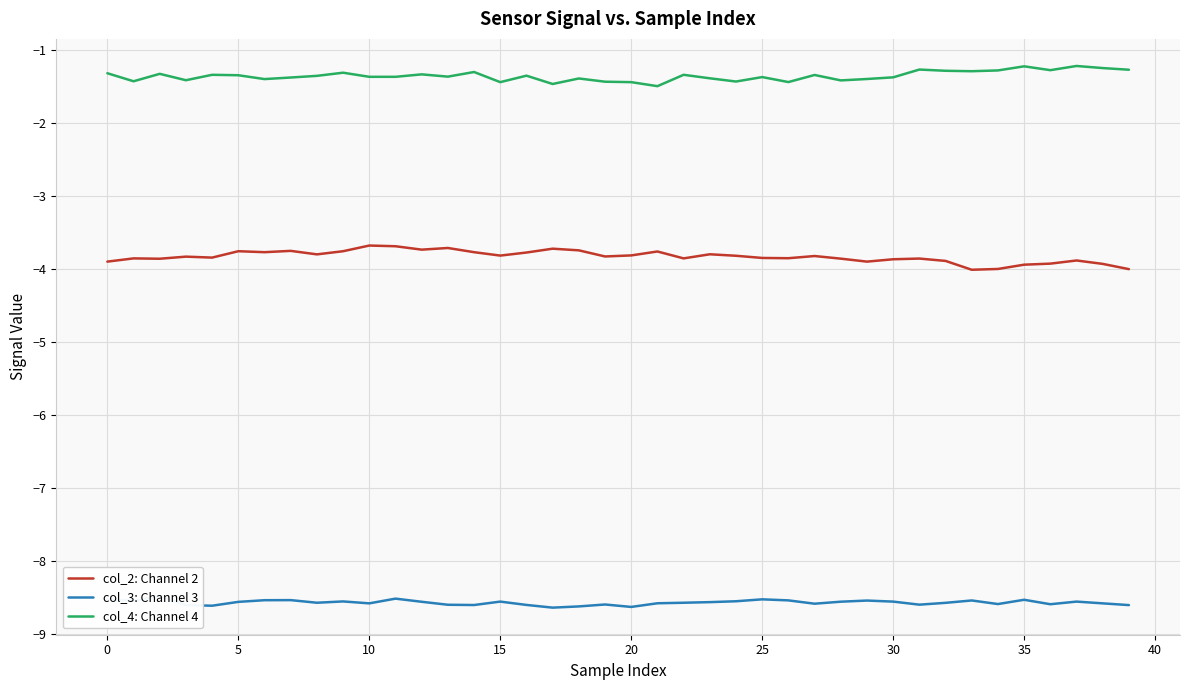

True or false: col_2: Channel 2 and col_4: Channel 4 intersect in this chart.

False